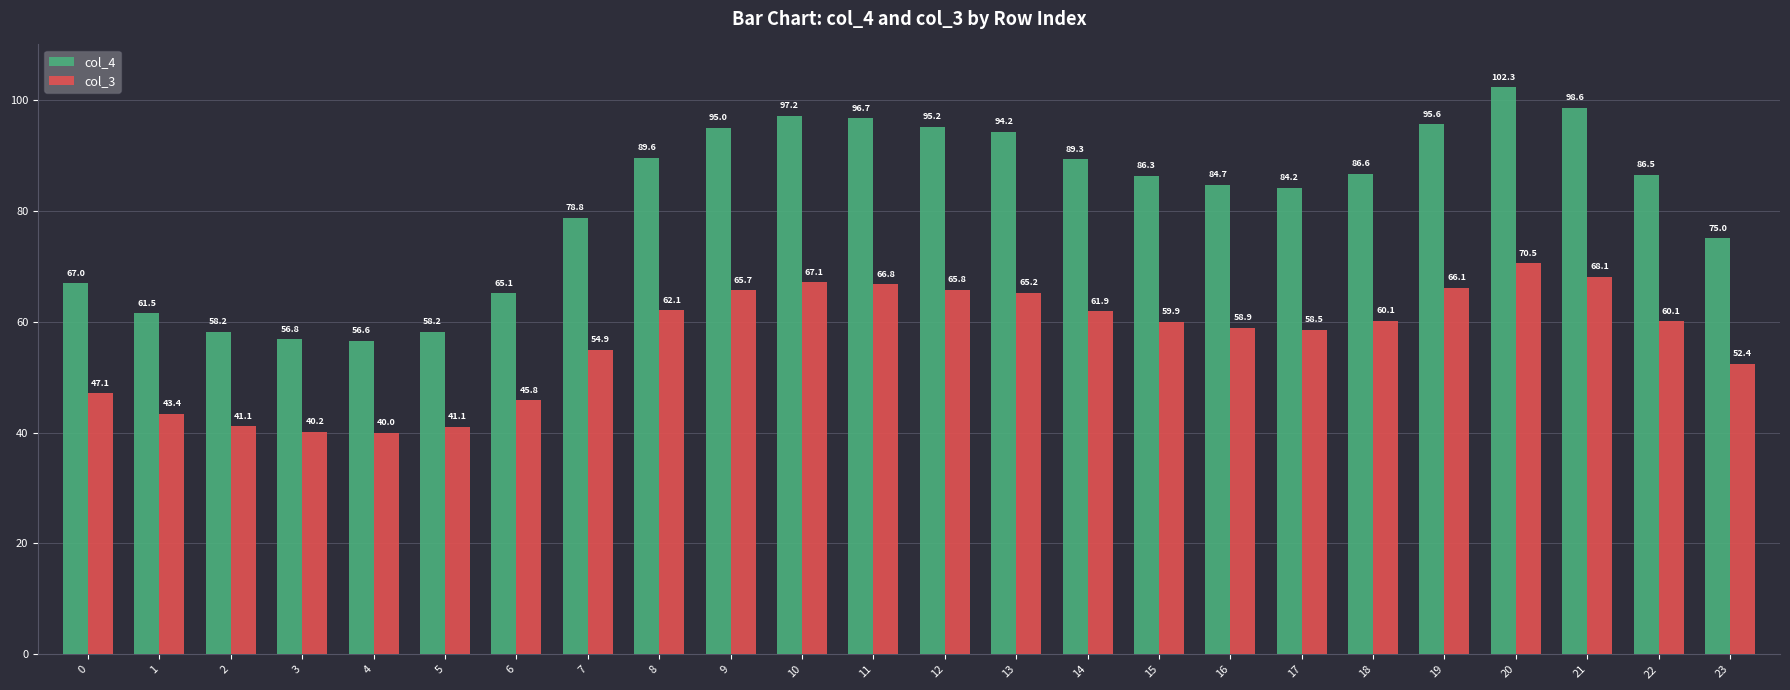

What are all the series names shown in the legend?

col_4, col_3